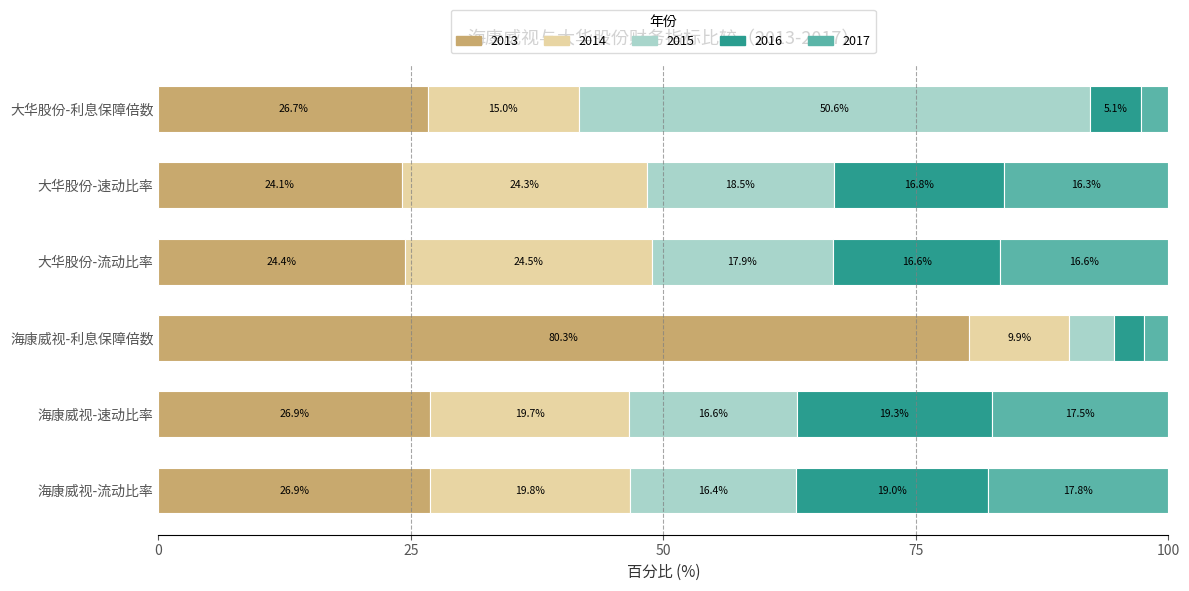

What is the total value across all series at 海康威视-利息保障倍数?

100.0